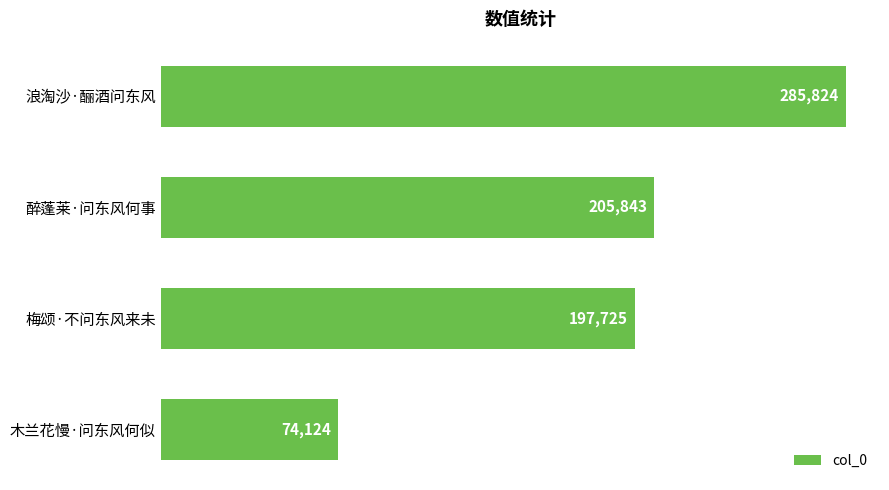

At which category does the chart reach its peak across all series?

浪淘沙·酾酒问东风